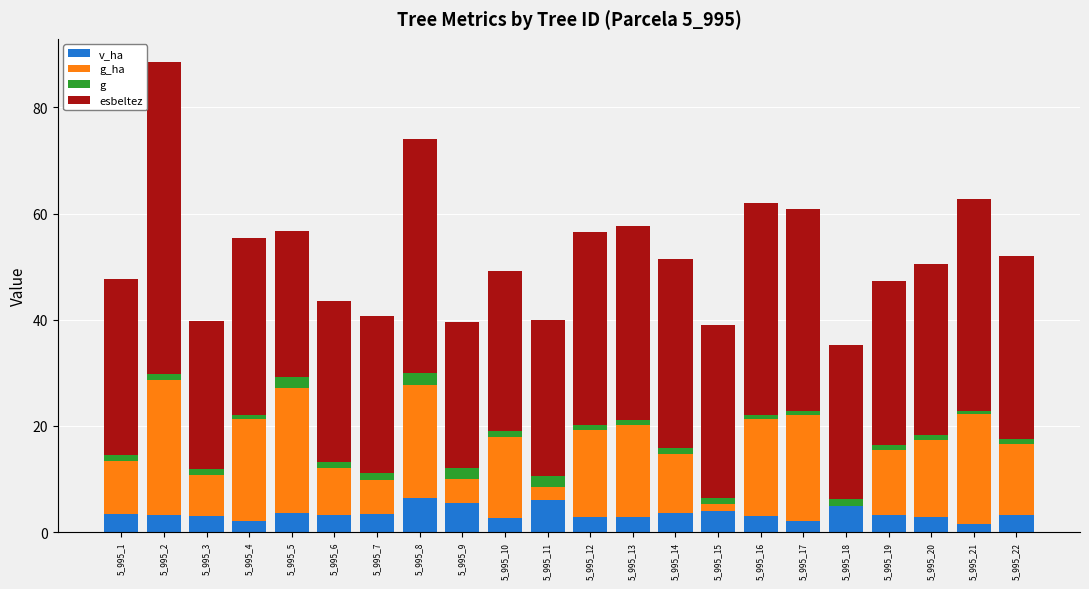

At which category is the sum across all series the highest?

5_995_2